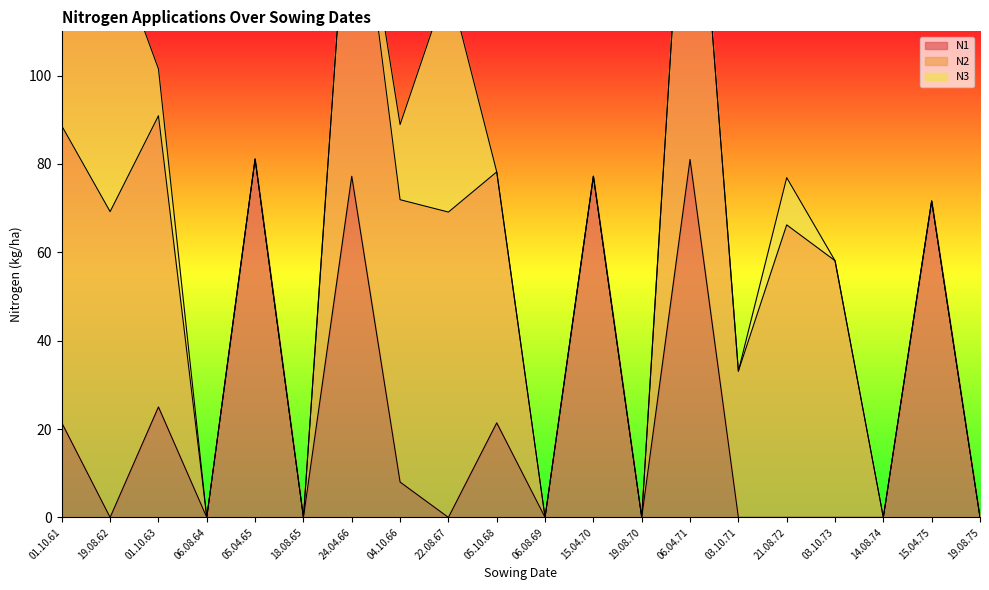

Which series has the largest range (max minus min)?

N2